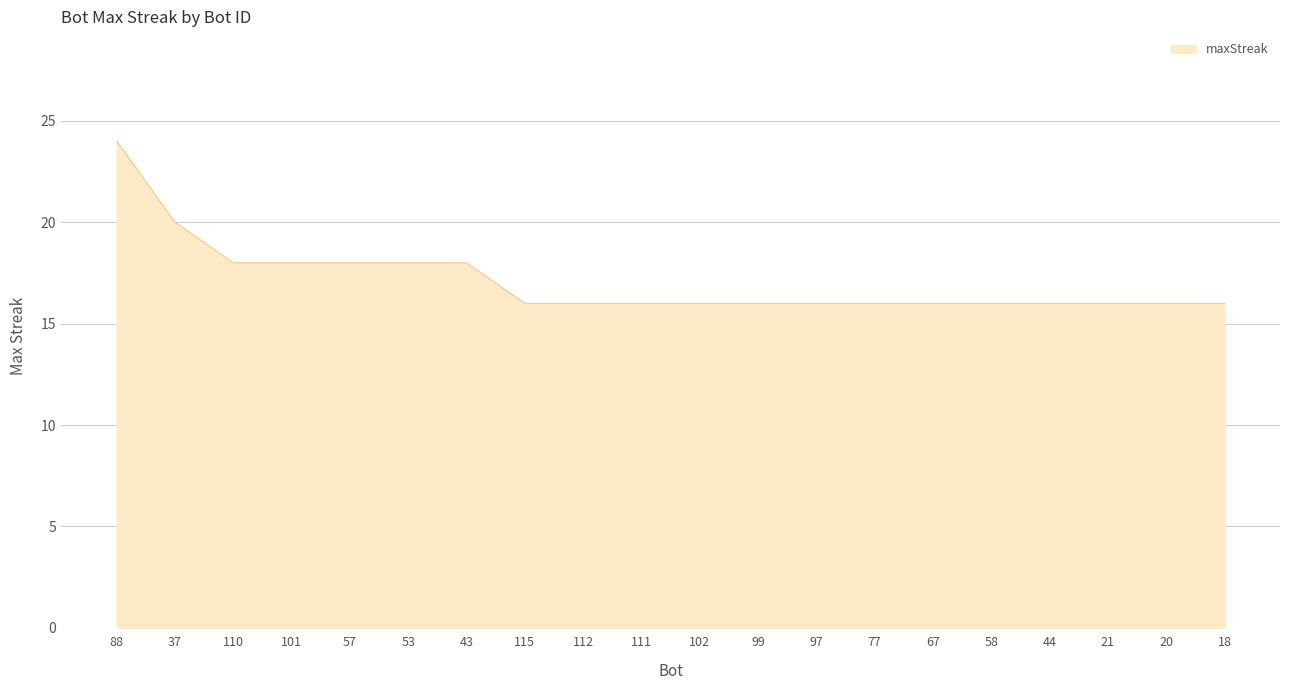

The value at 99 is 16. True or false?

True